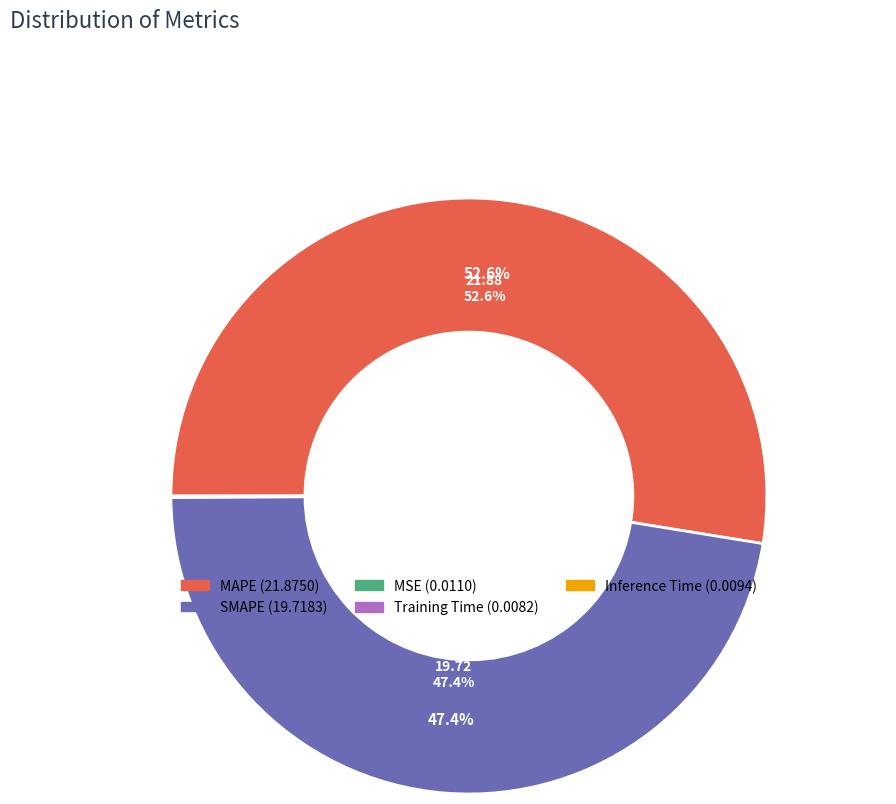

What is the majority slice?

MAPE